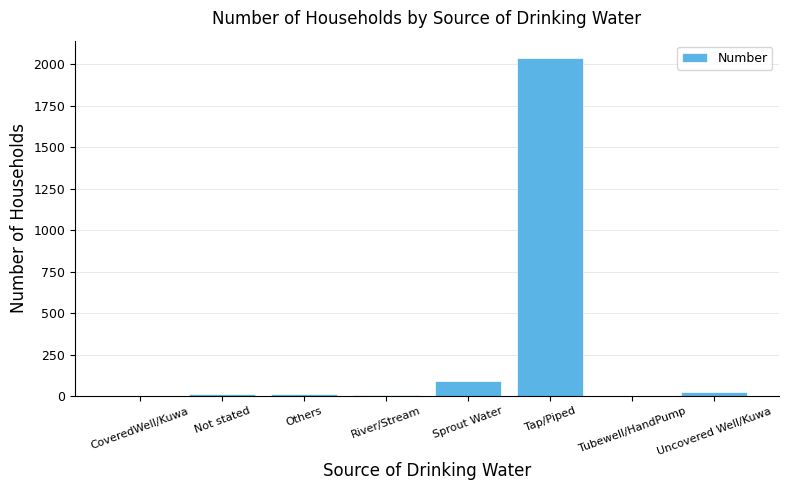

What is the change in value from River/Stream to Tap/Piped?

+2033